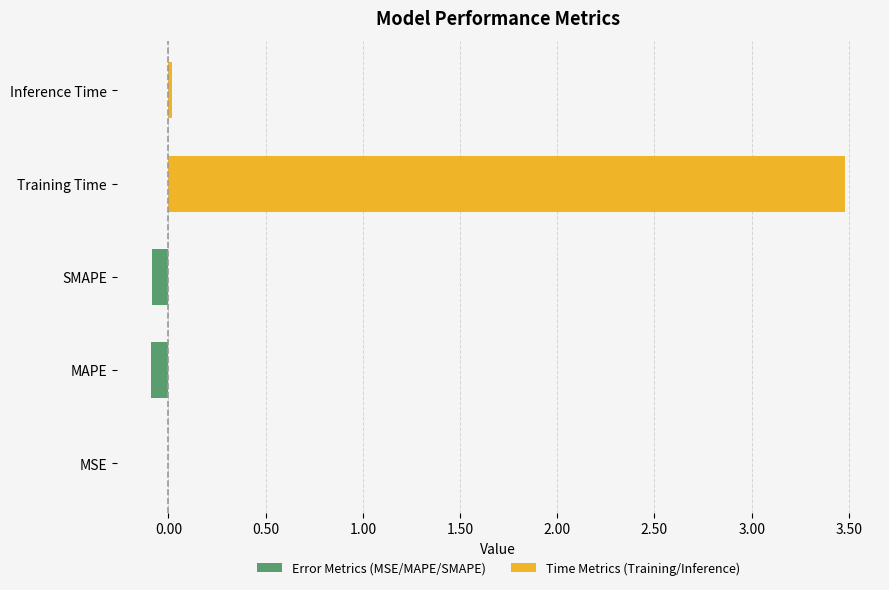

What is the minimum value shown in the chart?

-0.1